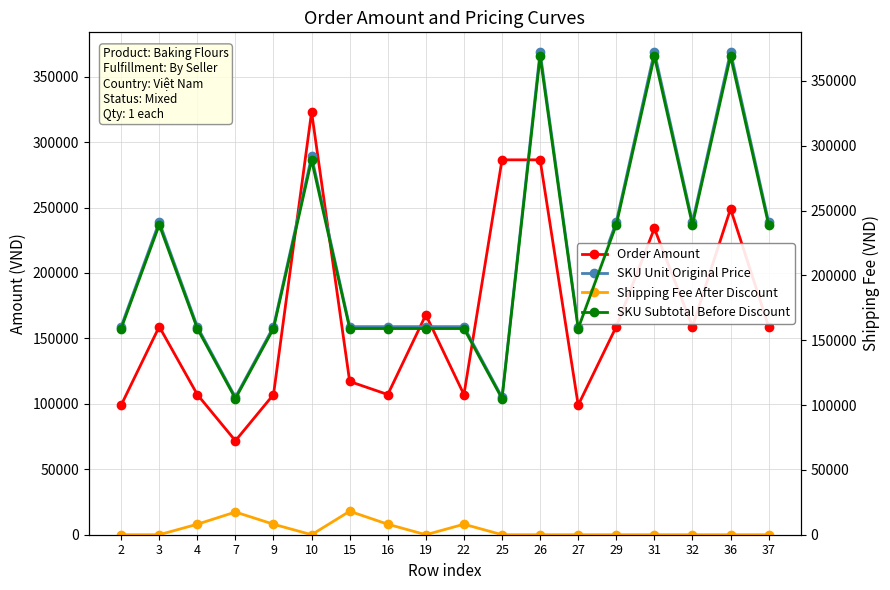

True or false: Shipping Fee After Discount and Order Amount intersect in this chart.

False